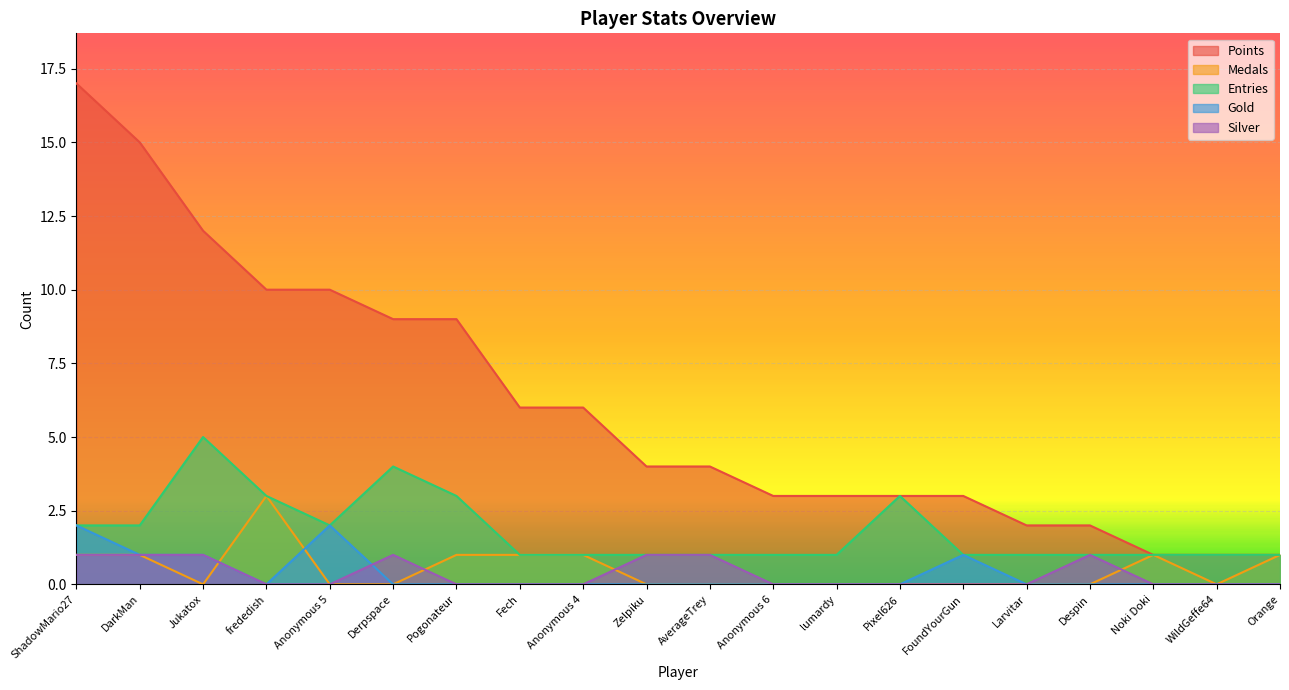

What are all the series names shown in the legend?

Points, Medals, Entries, Gold, Silver